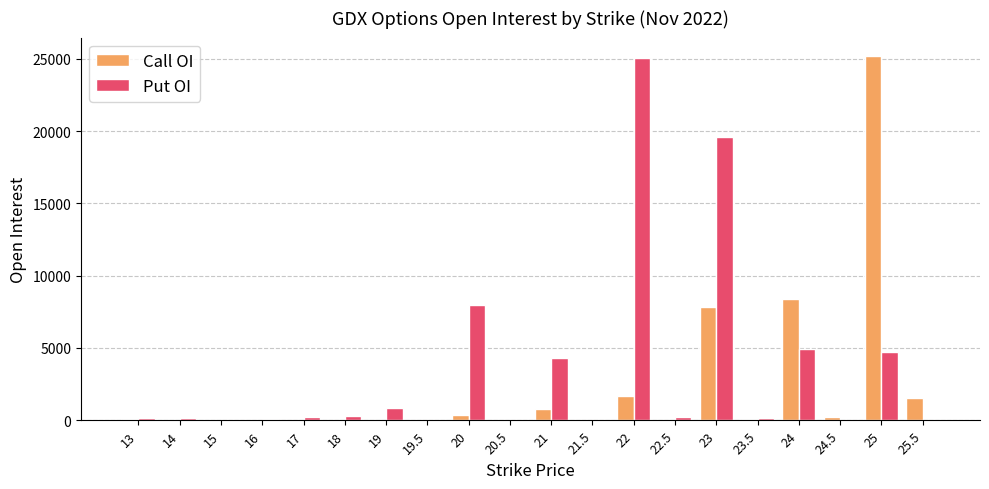

Which series has the largest total across all categories?

Put OI